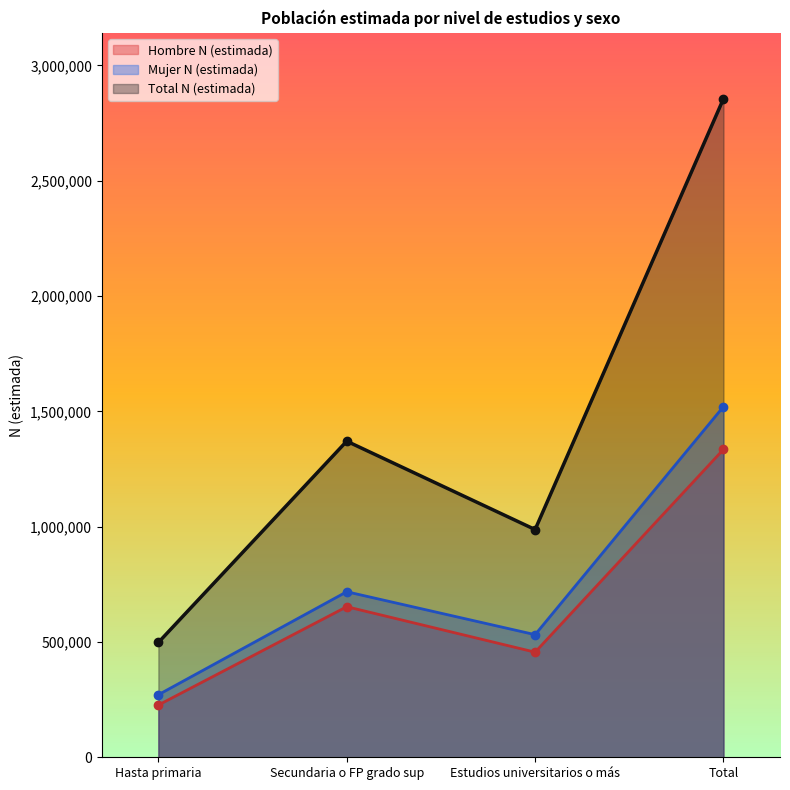

Reading left to right, what are all the values shown in this chart?

Hombre N (estimada): Hasta primaria=226498	Secundaria o FP grado sup=652880	Estudios universitarios o más=455738	Total=1335117
Mujer N (estimada): Hasta primaria=271214	Secundaria o FP grado sup=717772	Estudios universitarios o más=531660	Total=1520647
Total N (estimada): Hasta primaria=497713	Secundaria o FP grado sup=1370653	Estudios universitarios o más=987399	Total=2855764